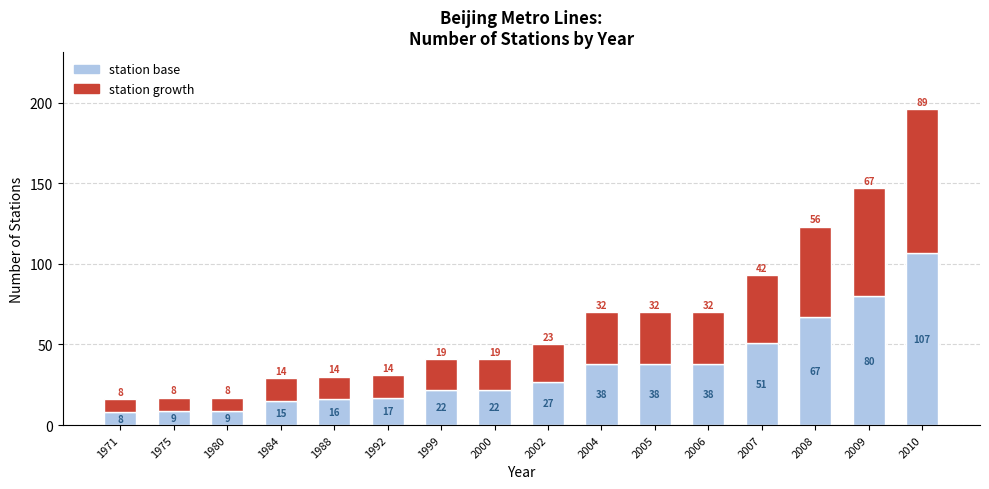

How many series are shown in this chart?

2